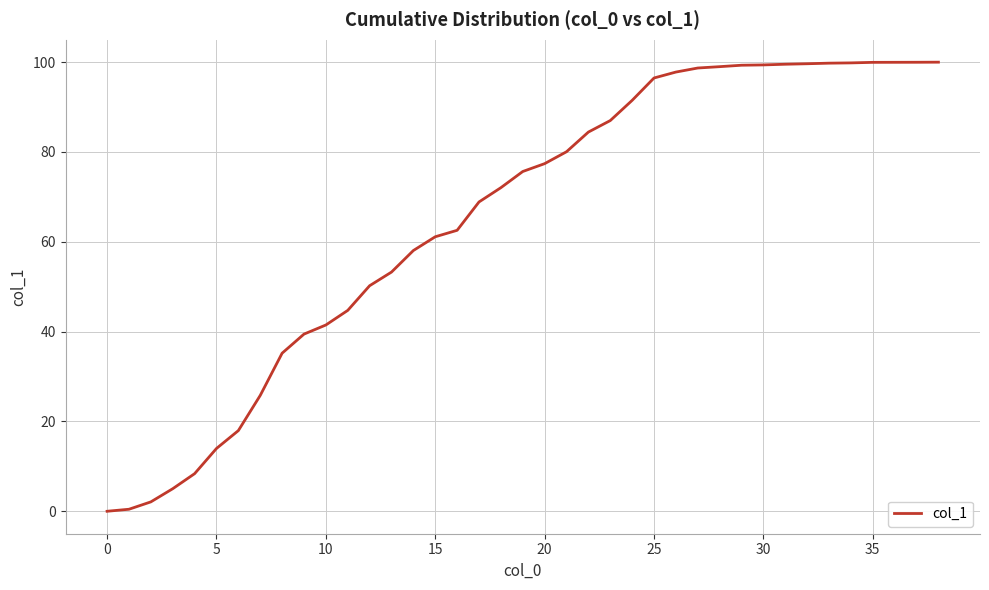

What is the difference between the maximum and minimum values?

100.0